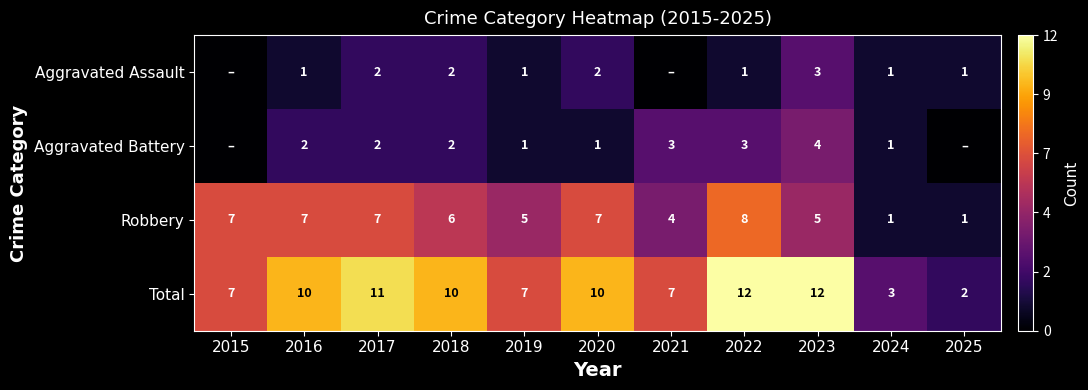

What is the spread (max minus min) of values at 2023?

9